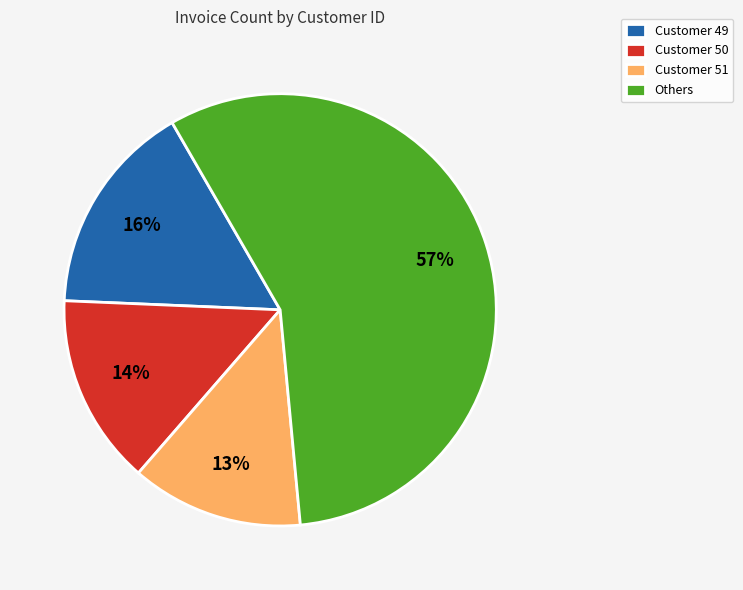

To the nearest percent, what percentage of the pie is Customer 50?

14%